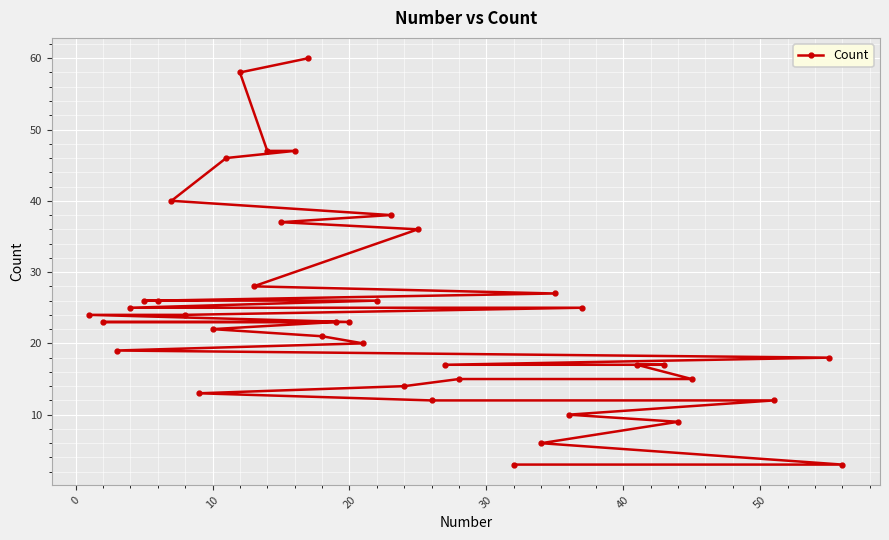

True or false: the data shows 8 at 10.

False